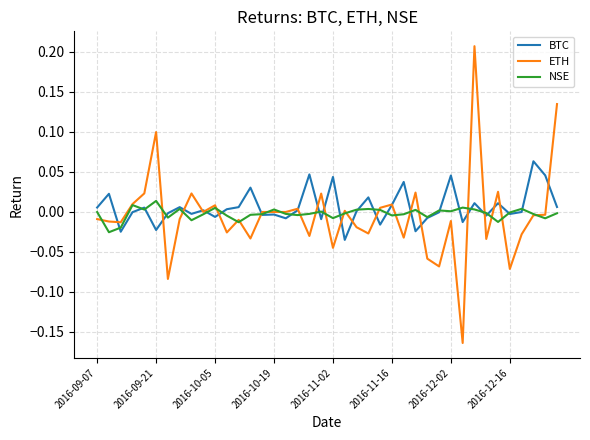

Rank the series by their maximum value, from lowest to highest.

NSE, BTC, ETH